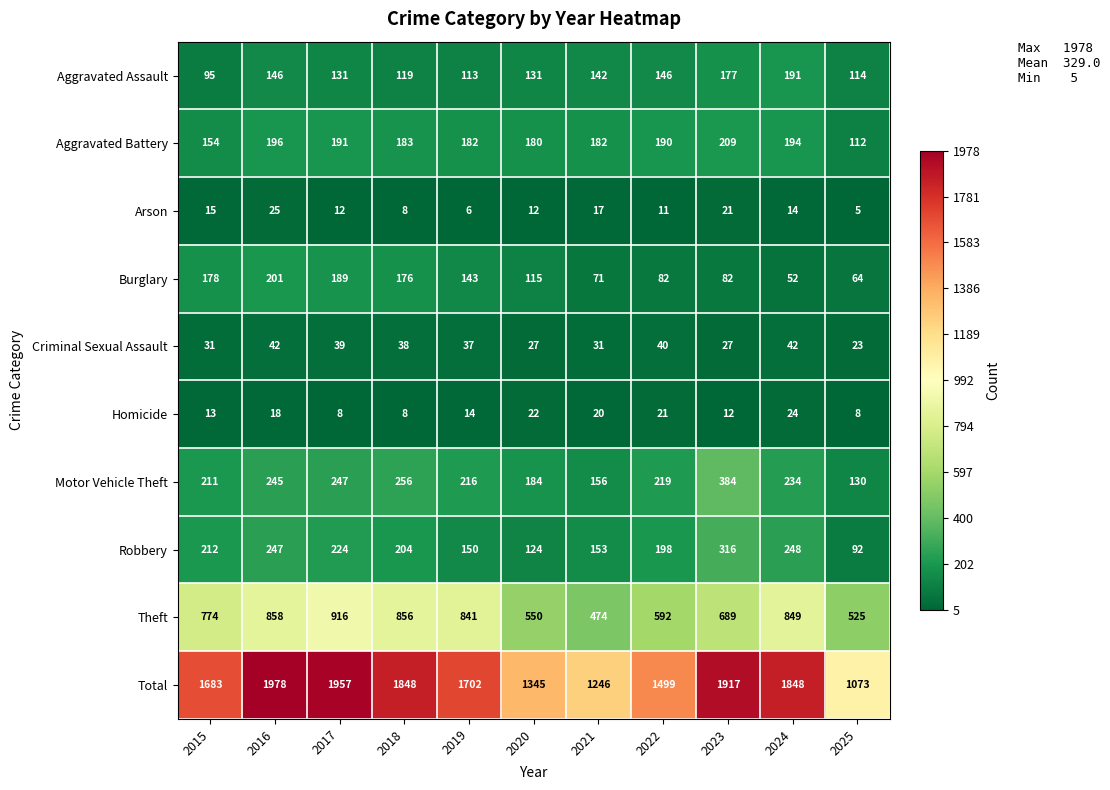

How many series are shown in this chart?

10